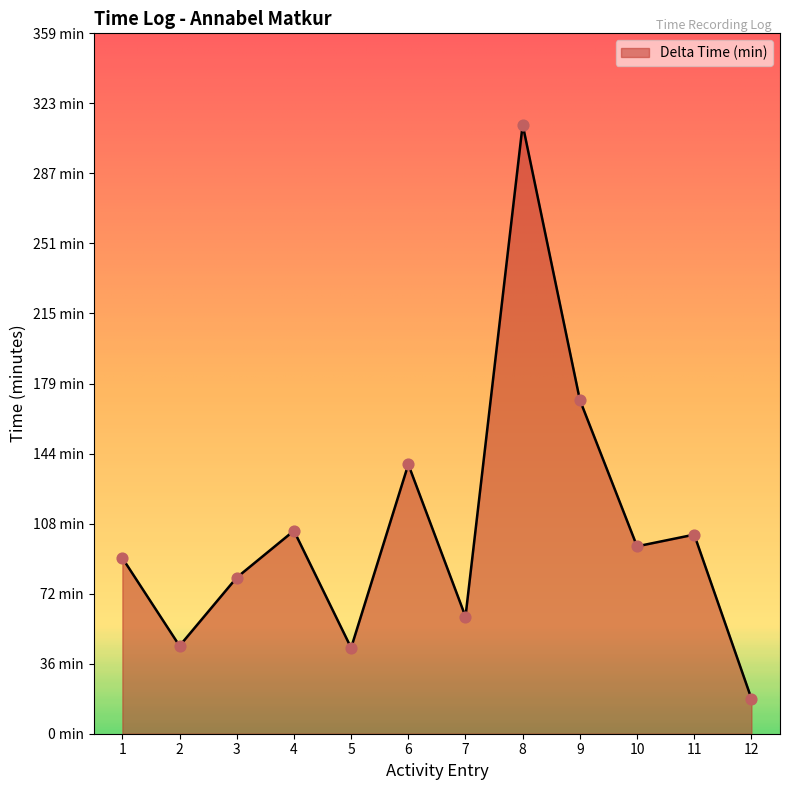

What is the change in value from 6 to 8?

+174